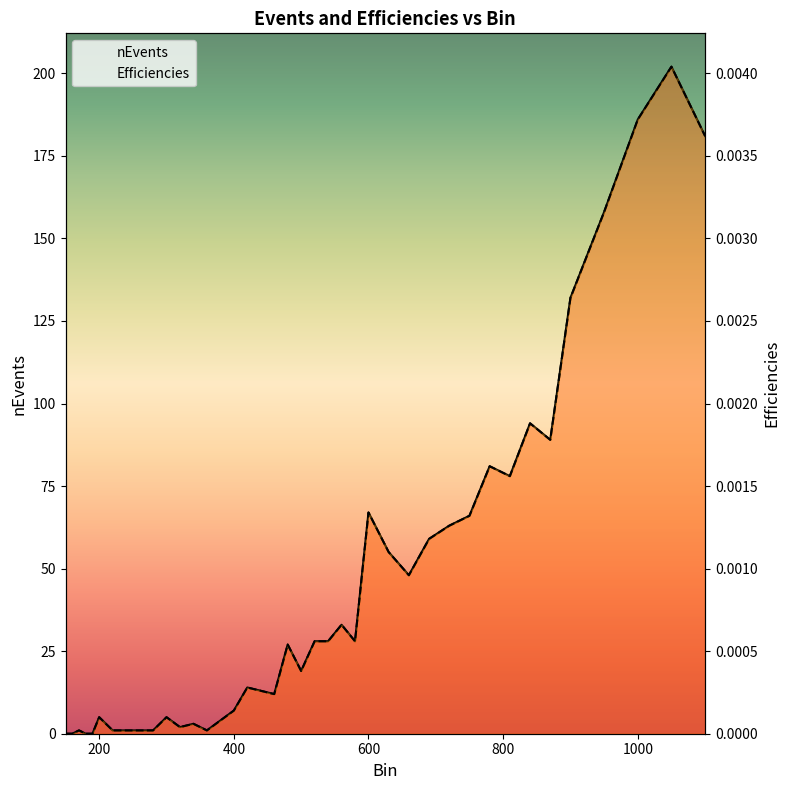

In Efficiencies, how many points are lower than both neighbors (excluding endpoints)?

8